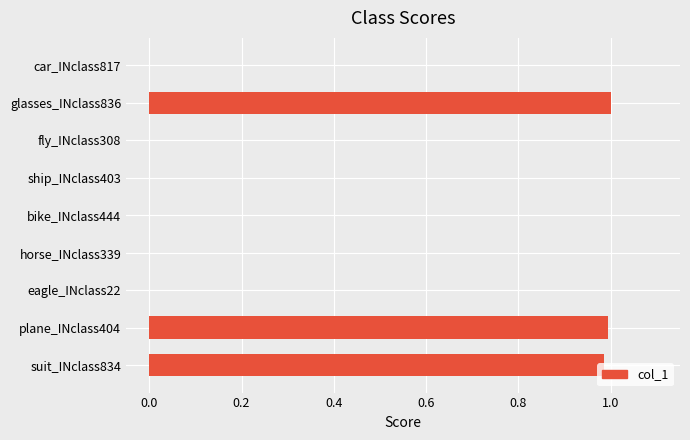

Is it true that the value at bike_INclass444 is 0.4?

False